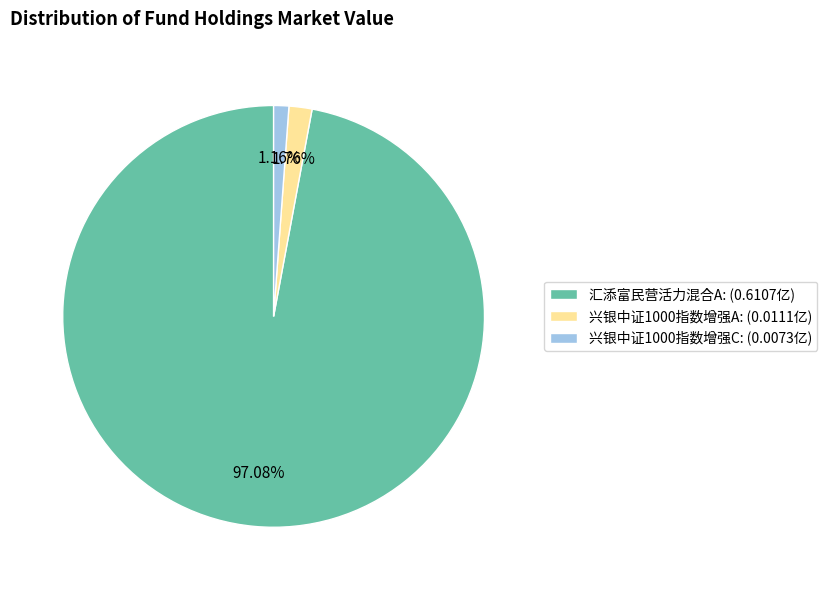

Is there any slice that represents more than half of the pie?

Yes